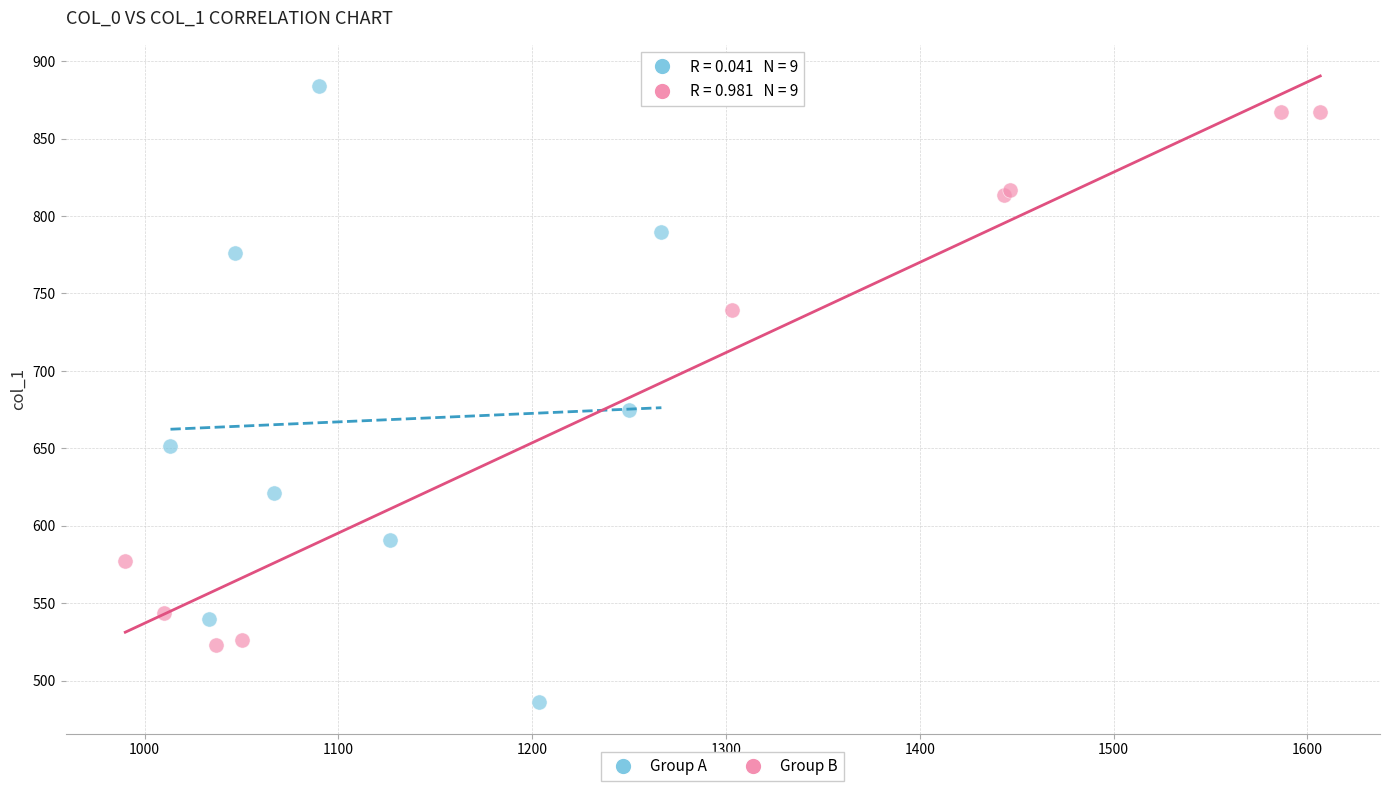

What are all the series names shown in the legend?

Group A, Group B